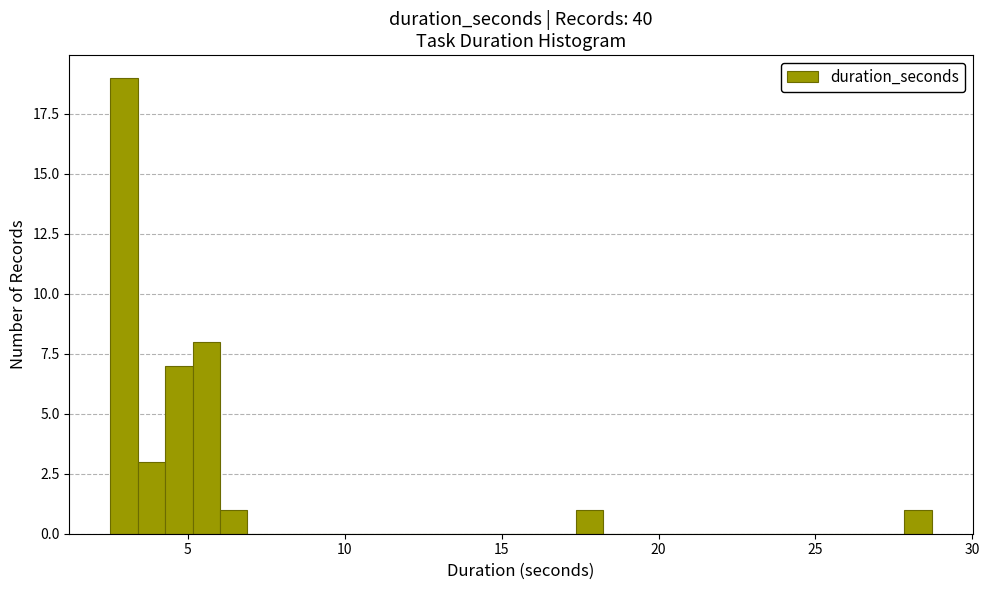

Around what value on the x-axis is the tallest bar? Give the approximate position of its centre, as read against the axis.

3.0